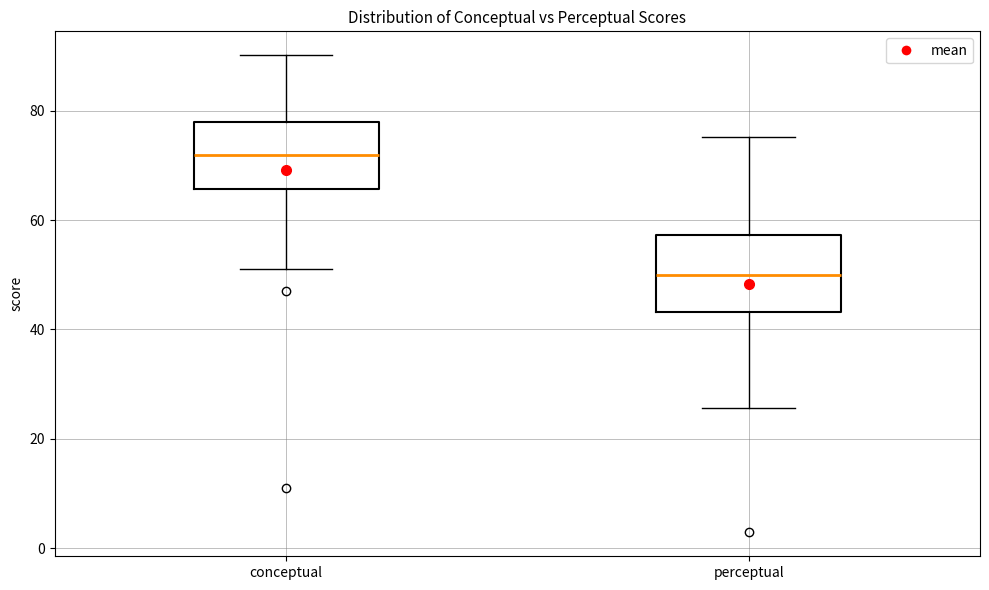

Which box's median line is the lowest?

perceptual